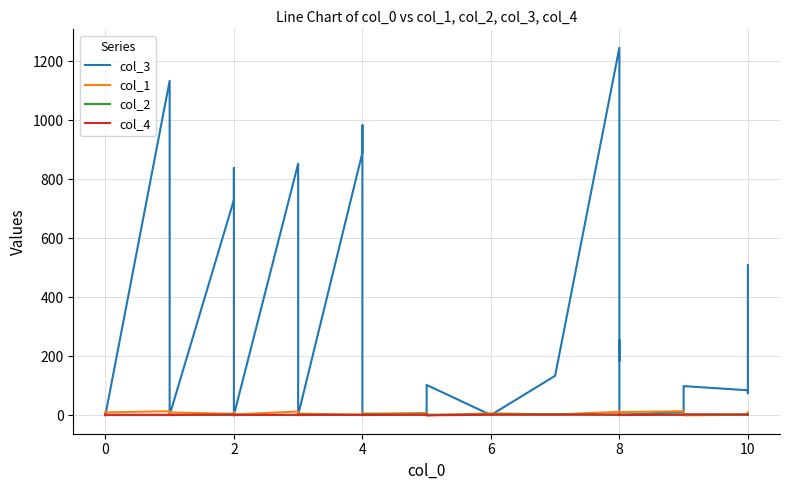

How many data points in col_3 are less than 53?

20